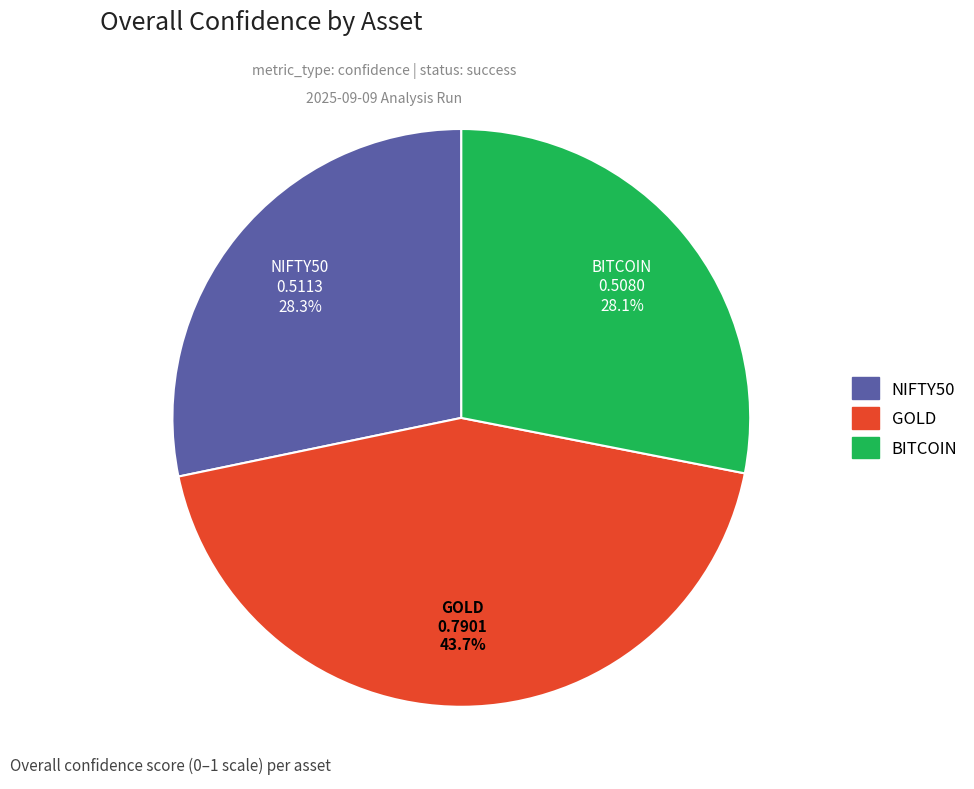

Which has a higher value, GOLD or NIFTY50?

GOLD